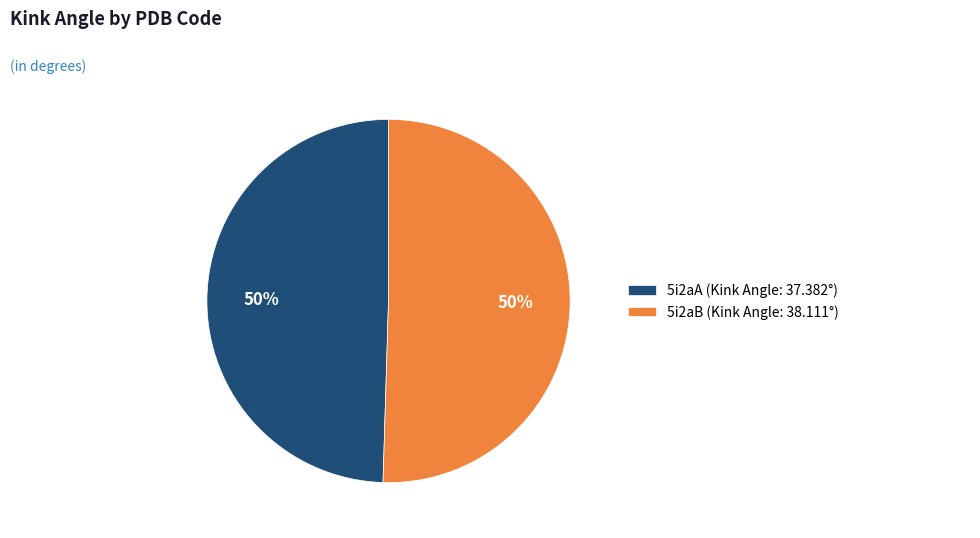

The 5i2aA slice represents 37% of the pie. True or false?

False